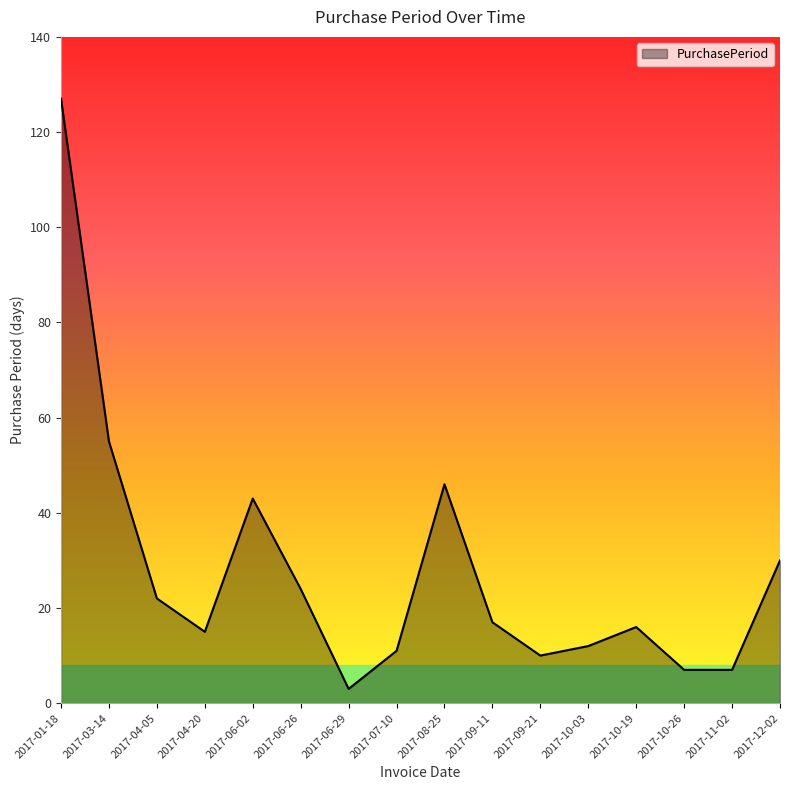

Reading left to right, extract all data points from this chart.

2017-01-18=127	2017-03-14=55	2017-04-05=22	2017-04-20=15	2017-06-02=43	2017-06-26=24	2017-06-29=3	2017-07-10=11	2017-08-25=46	2017-09-11=17	2017-09-21=10	2017-10-03=12	2017-10-19=16	2017-10-26=7	2017-11-02=7	2017-12-02=30